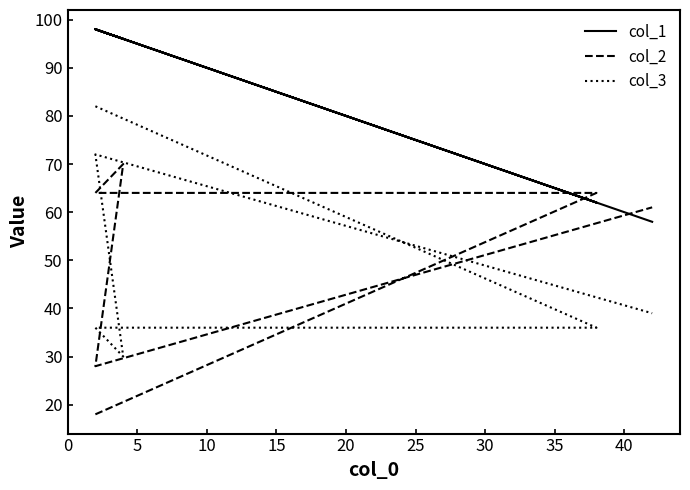

Does the chart display data point markers on the line(s)?

No